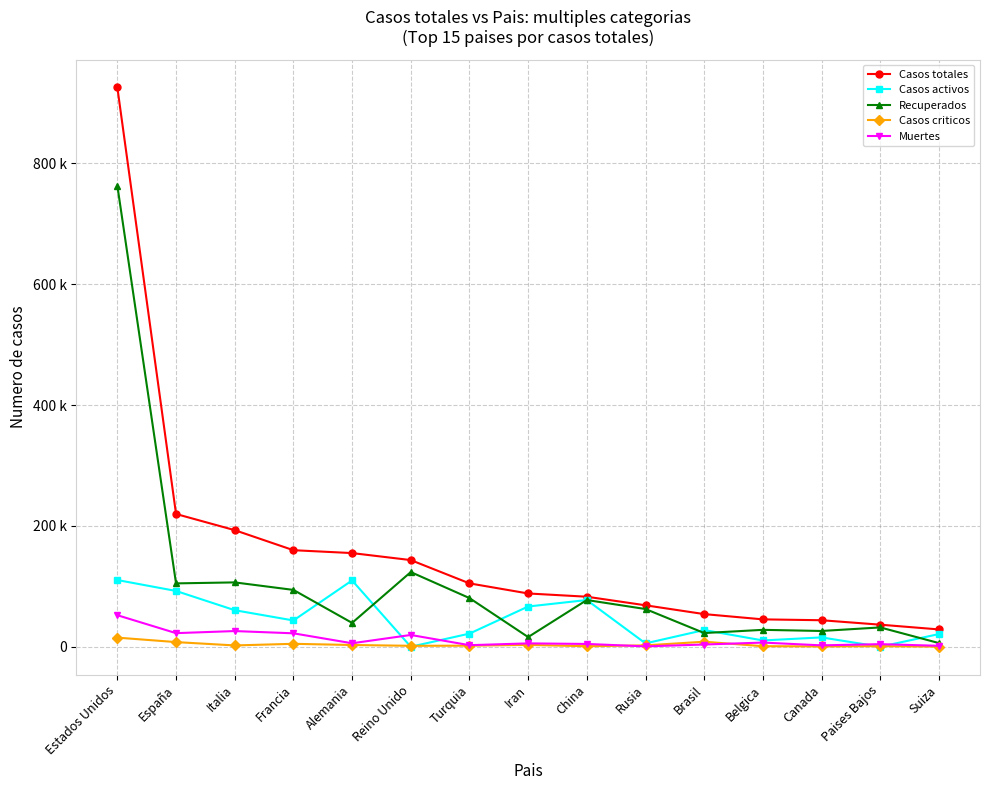

Does the chart have visible grid lines?

Yes